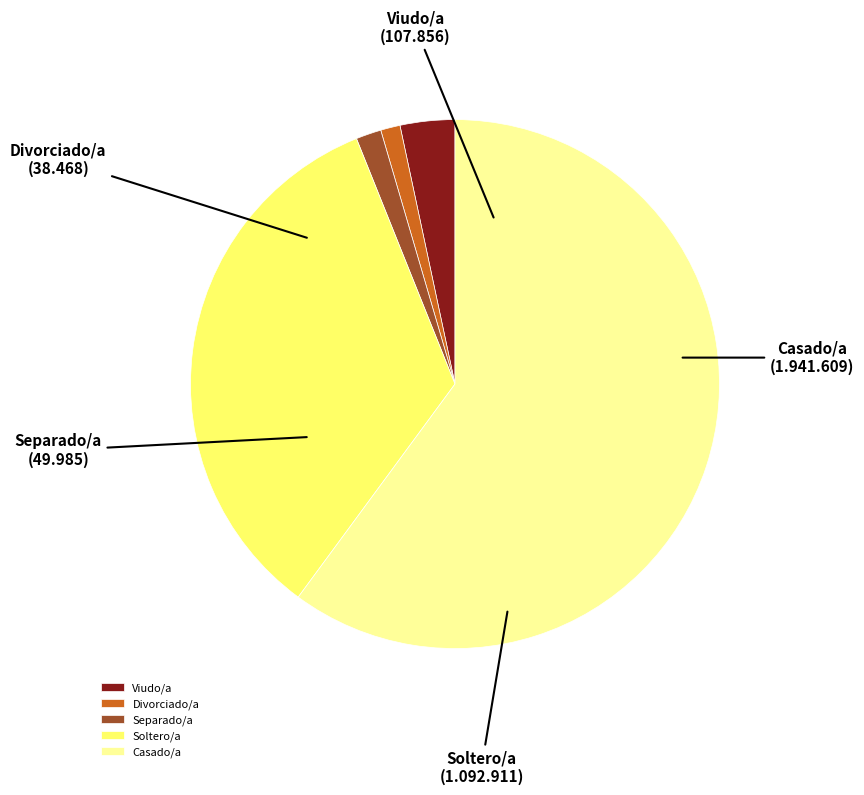

What is the ratio of the value at Viudo/a to the value at Divorciado/a?

2.8